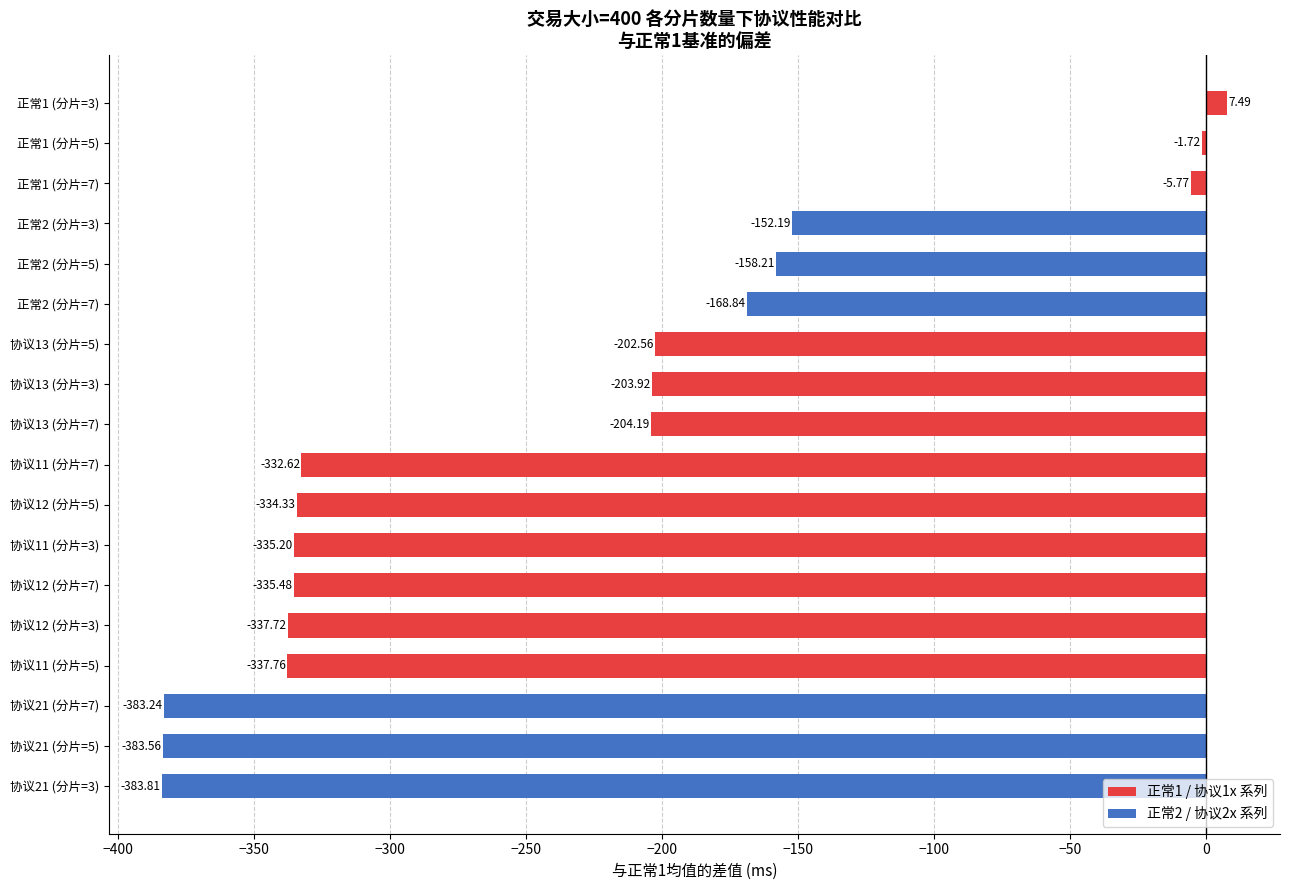

What is the change in value from 协议21 (分片=3) to 协议11 (分片=3)?

+48.6